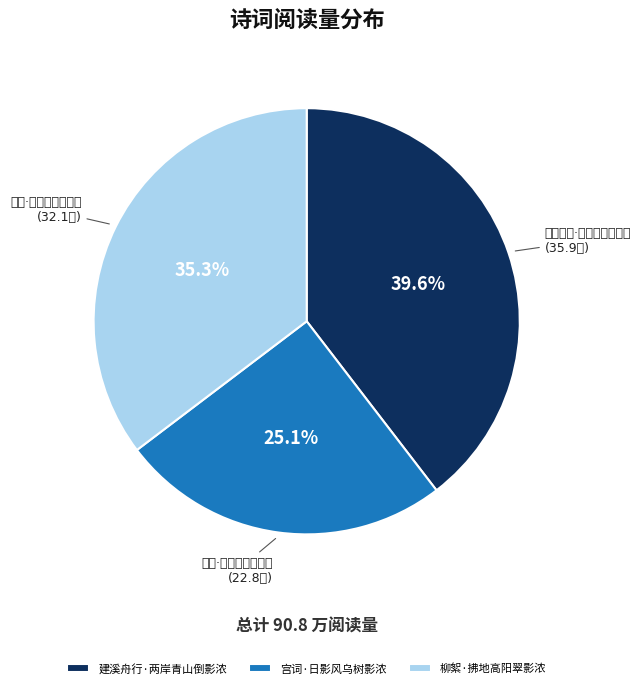

To the nearest percent, what is the difference between the 柳絮·拂地高阳翠影浓 and 宫词·日影风乌树影浓 slice percentages?

10%